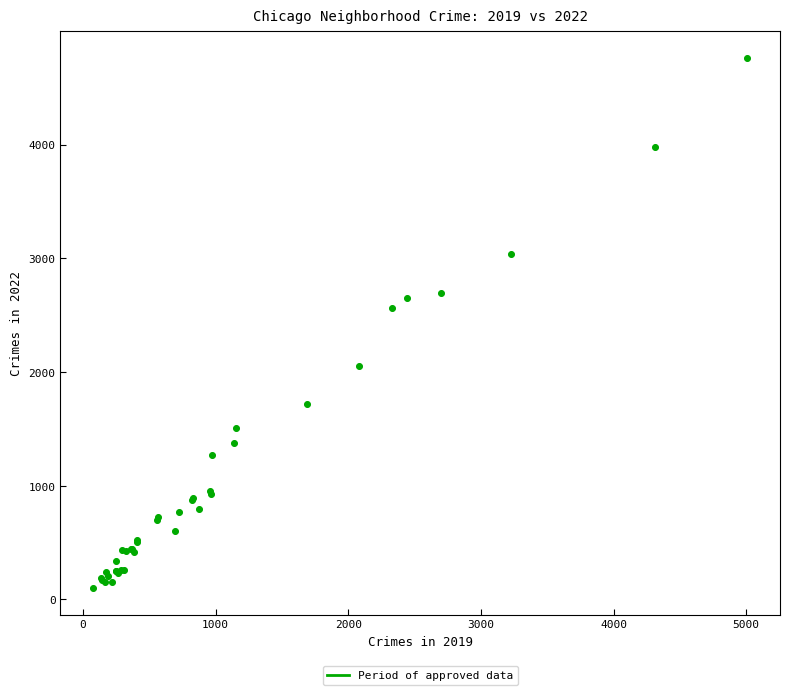

What Y value in the scatter plot is closest to 2431?

2566